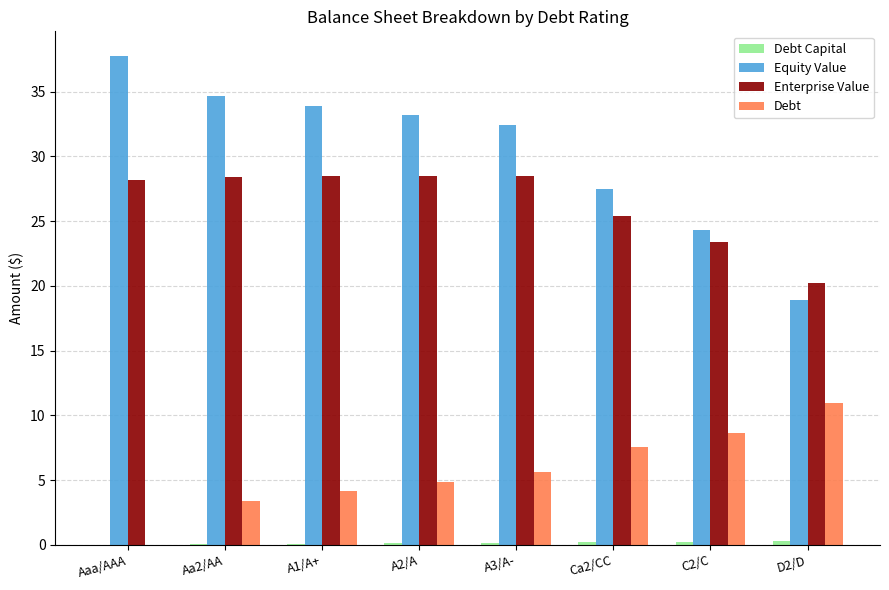

The Equity Value series shows 16.9 at A2/A. True or false?

False